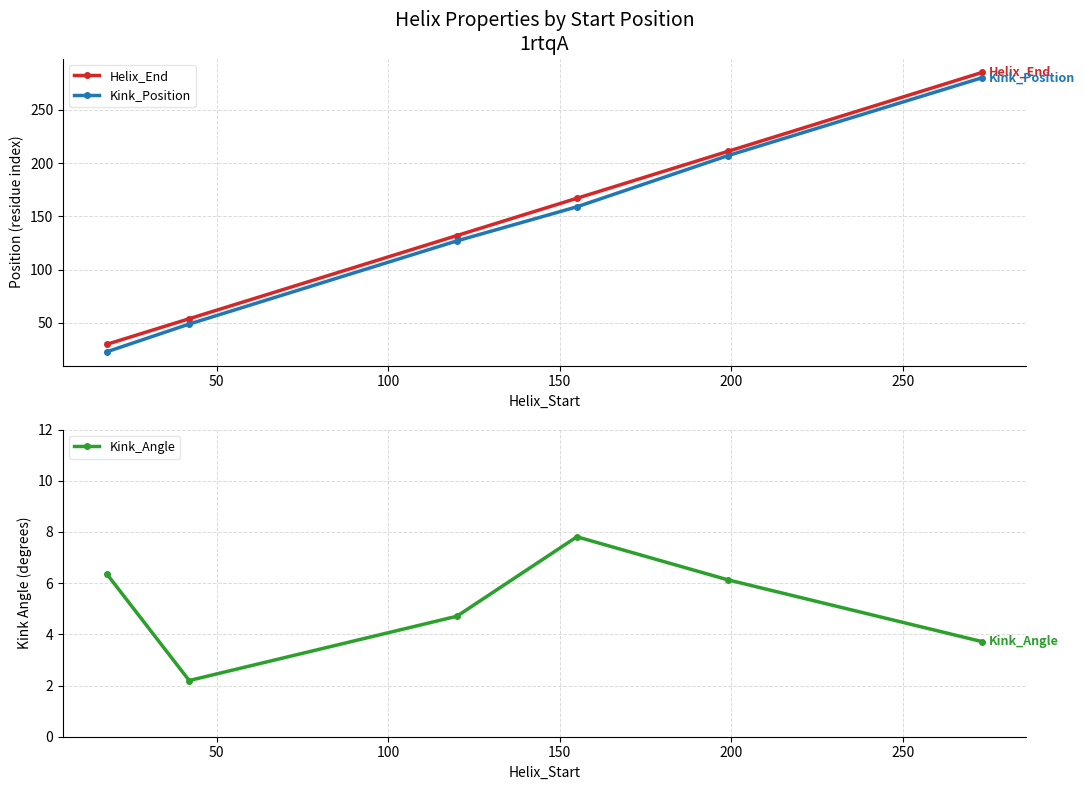

What is the difference between the second highest and second lowest values in the Kink_Position series?

158